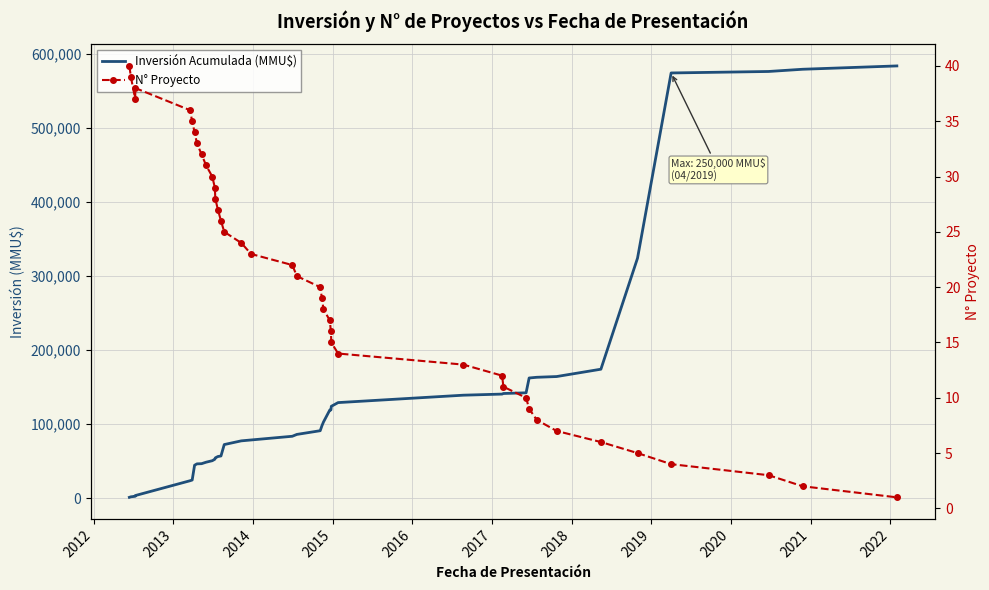

In N° Proyecto, how many points are higher than both neighbors (excluding endpoints)?

1